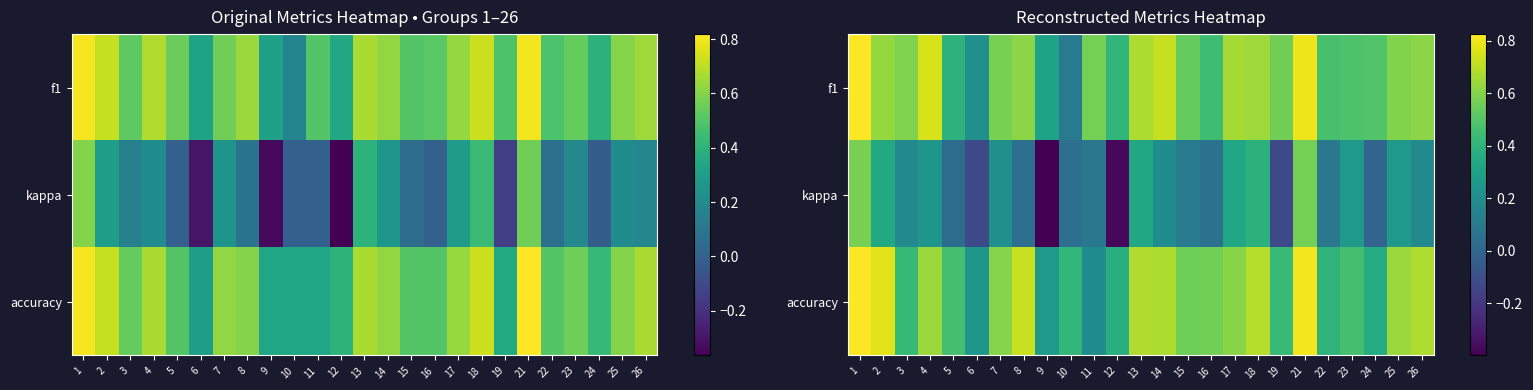

Which label corresponds to the largest value in the chart?

1